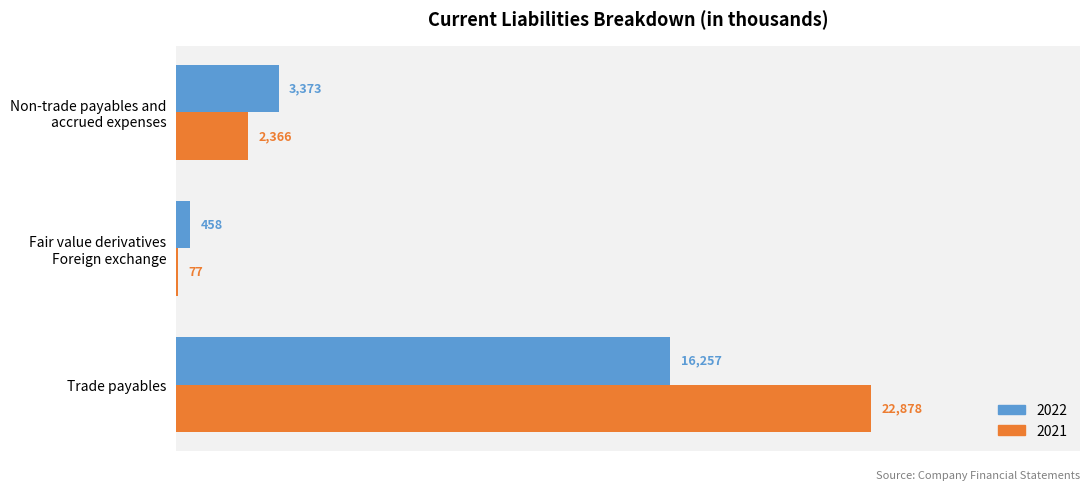

What are all the series names shown in the legend?

2022, 2021